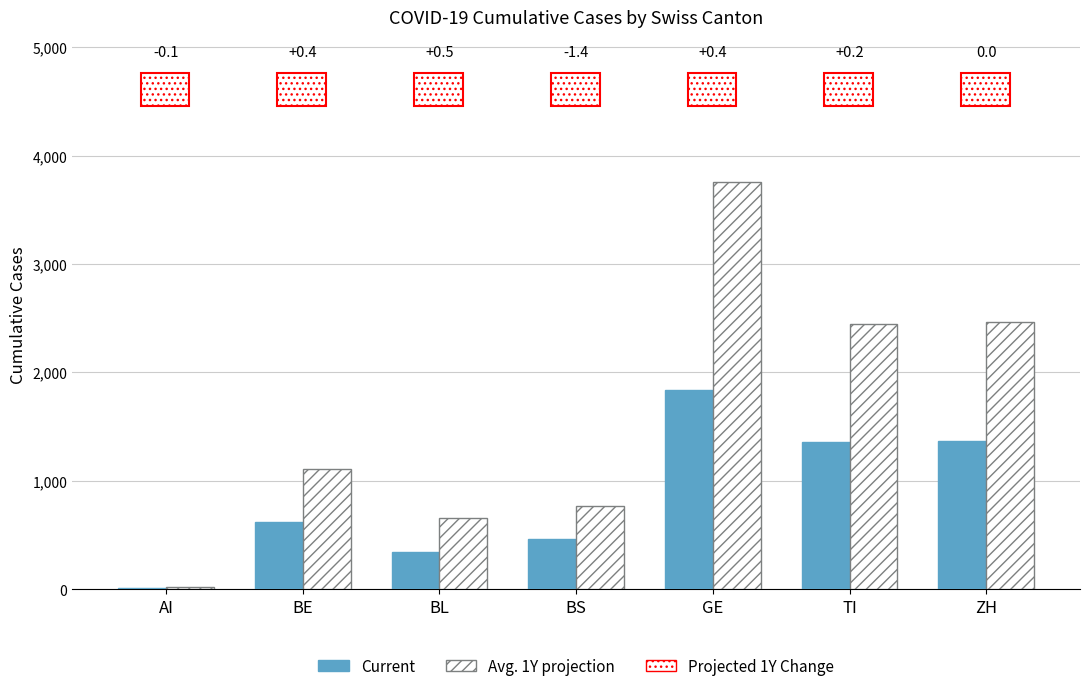

At how many categories does at least one series exceed 459?

6